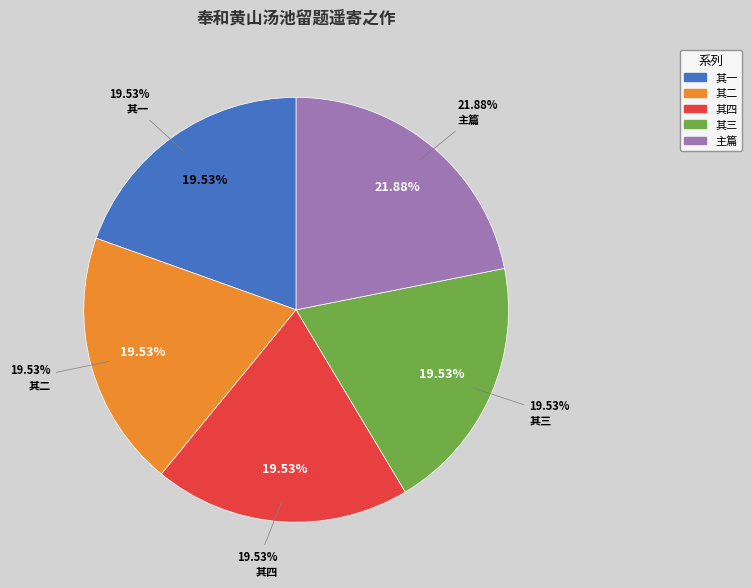

Rank the categories by value from lowest to highest.

奉和黄山汤池留题遥寄之作 其一, 奉和黄山汤池留题遥寄之作 其二, 奉和黄山汤池留题遥寄之作 其三, 奉和黄山汤池留题遥寄之作 其四, 奉和黄山汤池留题遥寄之作